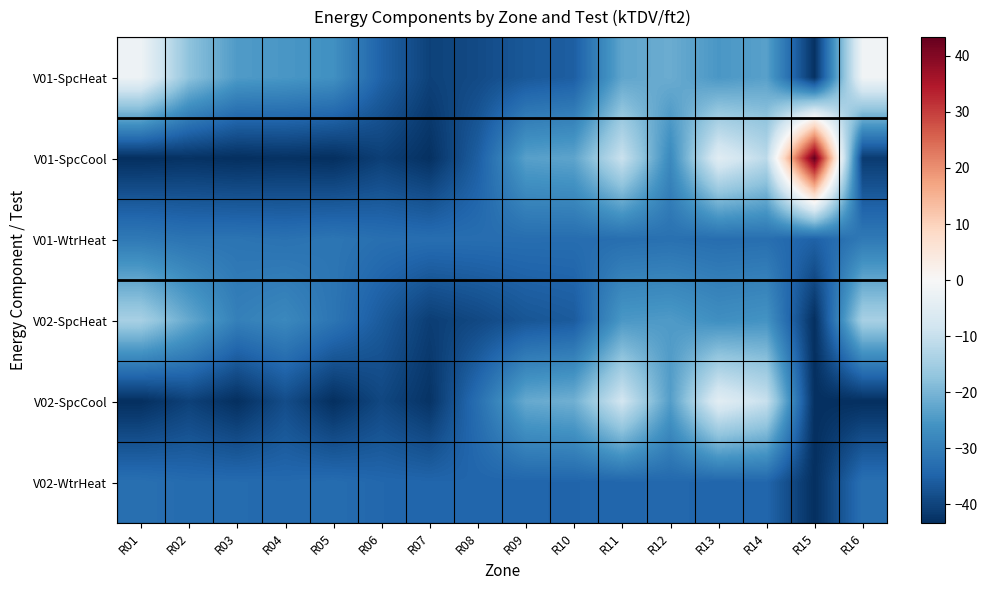

Which label corresponds to the largest value in the chart?

R15